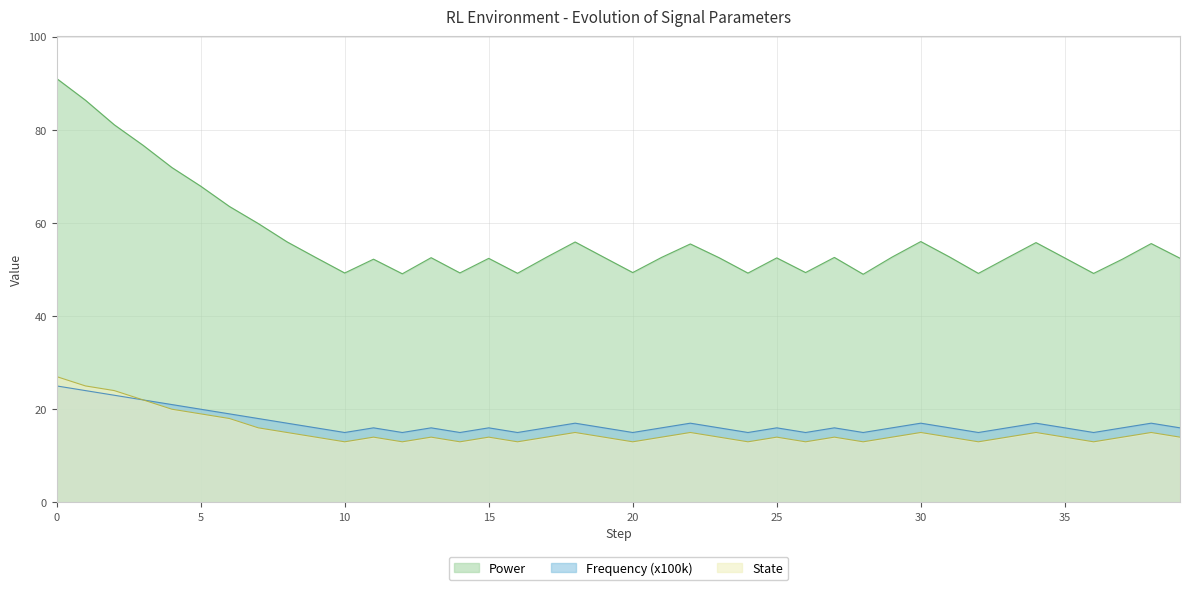

How many data points does each series have?

40